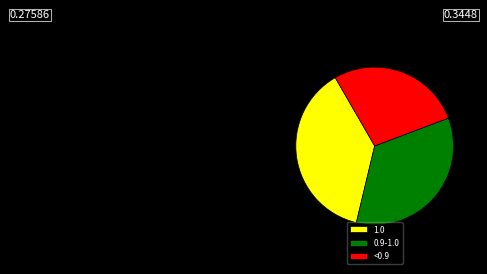

Rank the categories by value from lowest to highest.

<0.9, 0.9-1.0, 1.0